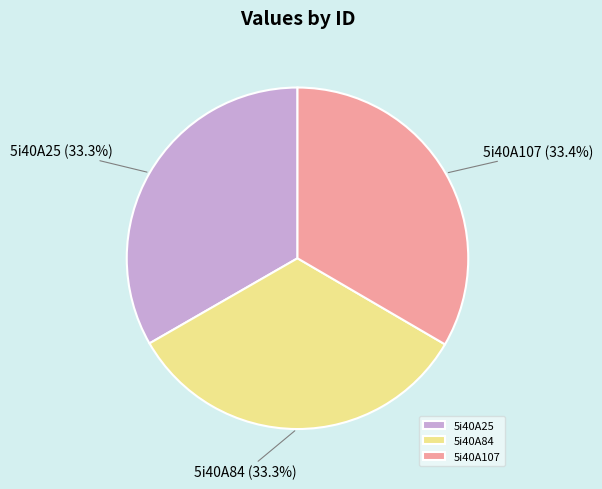

Approximately how many times larger is the value at 5i40A25 compared to 5i40A84?

1.0